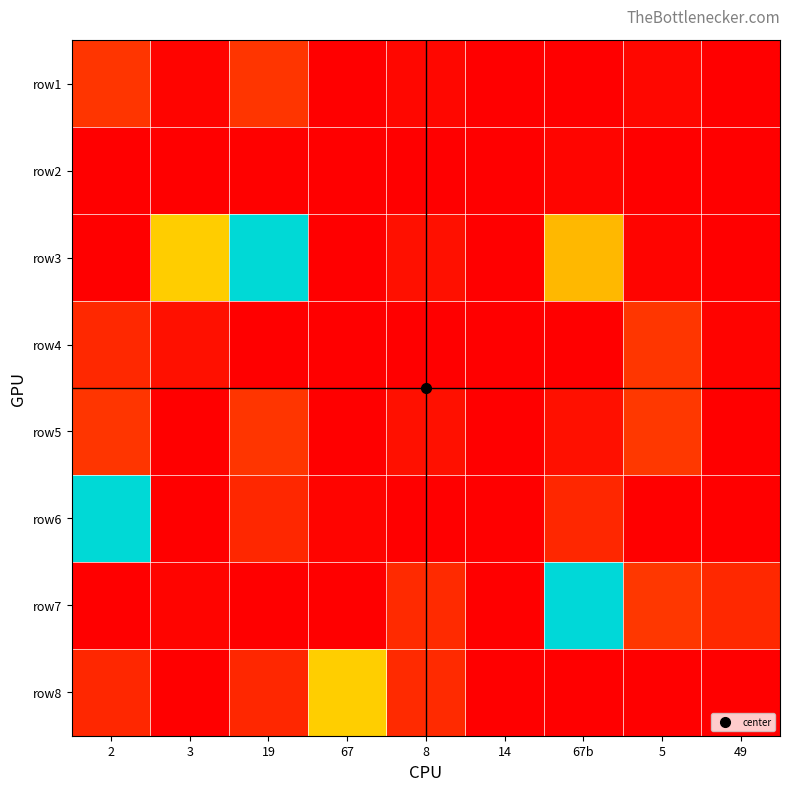

Between 67 and 2, which is larger?

2